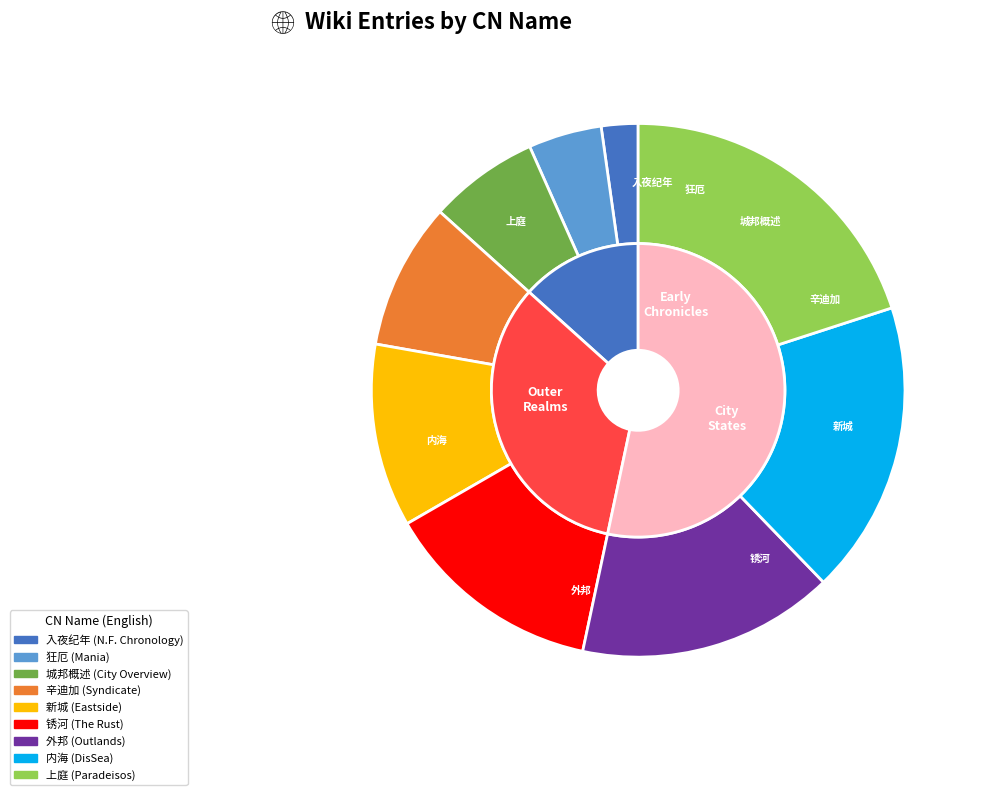

Is there any slice that represents more than half of the pie?

No